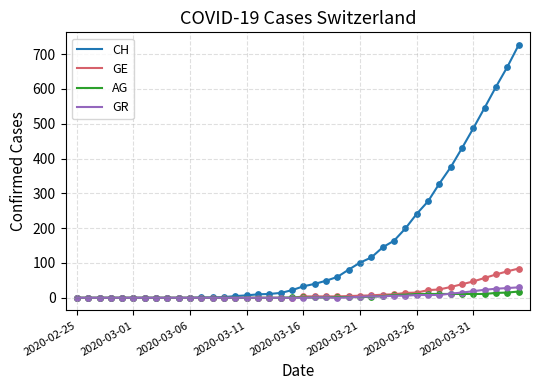

Which series has the largest total across all categories?

CH